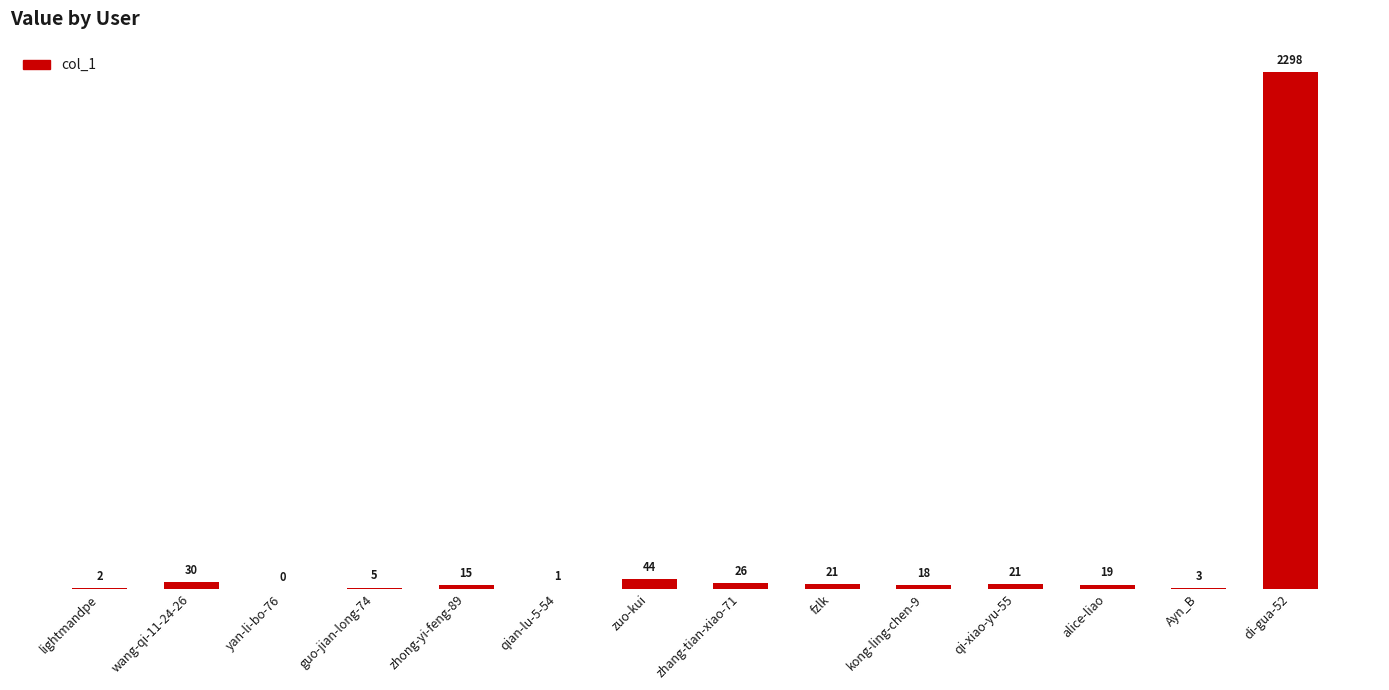

What is the sum of all values?

2503